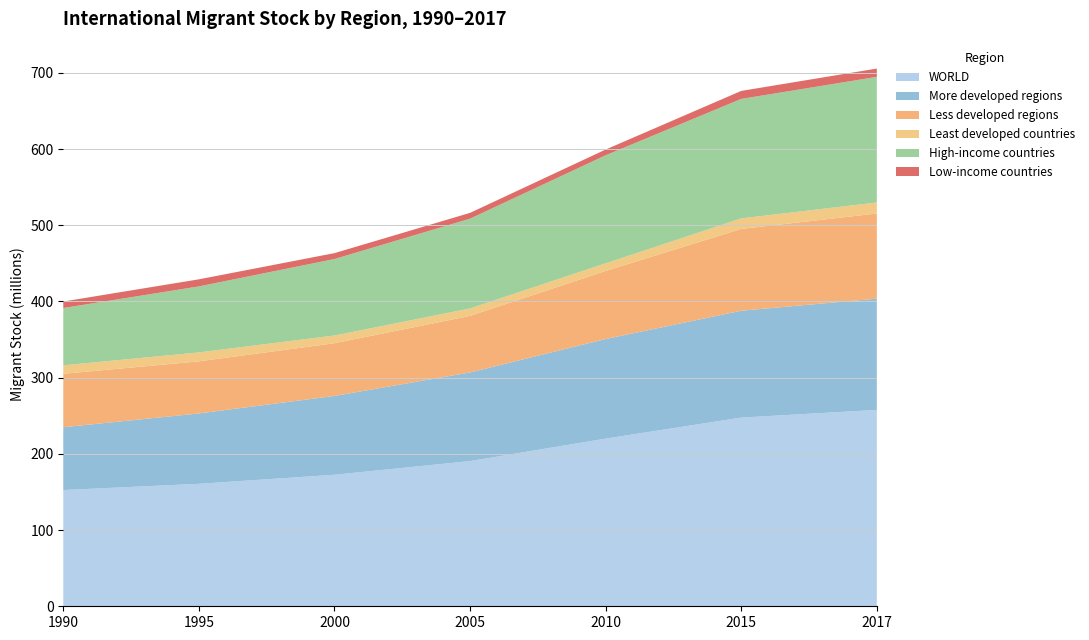

Reading left to right, transcribe all the data shown in this chart.

WORLD: 1990=152542373	1995=160700028	2000=172604257	2005=190531600	2010=220019266	2015=247585744	2017=257715425
More developed regions: 1990=82391619	1995=92331345	2000=103417894	2005=116295565	2010=130683517	2015=140250197	2017=145983830
Less developed regions: 1990=70150754	1995=68368683	2000=69186363	2005=74236035	2010=89335749	2015=107335547	2017=111731595
Least developed countries: 1990=11073226	1995=11708074	2000=10073307	2005=9803046	2010=9994197	2015=13804757	2017=14441715
High-income countries: 1990=75239010	1995=86645274	2000=100404811	2005=117786056	2010=141789049	2015=156816897	2017=164846887
Low-income countries: 1990=8533974	1995=9287911	2000=7732730	2005=7604325	2010=7545206	2015=10491456	2017=10914651